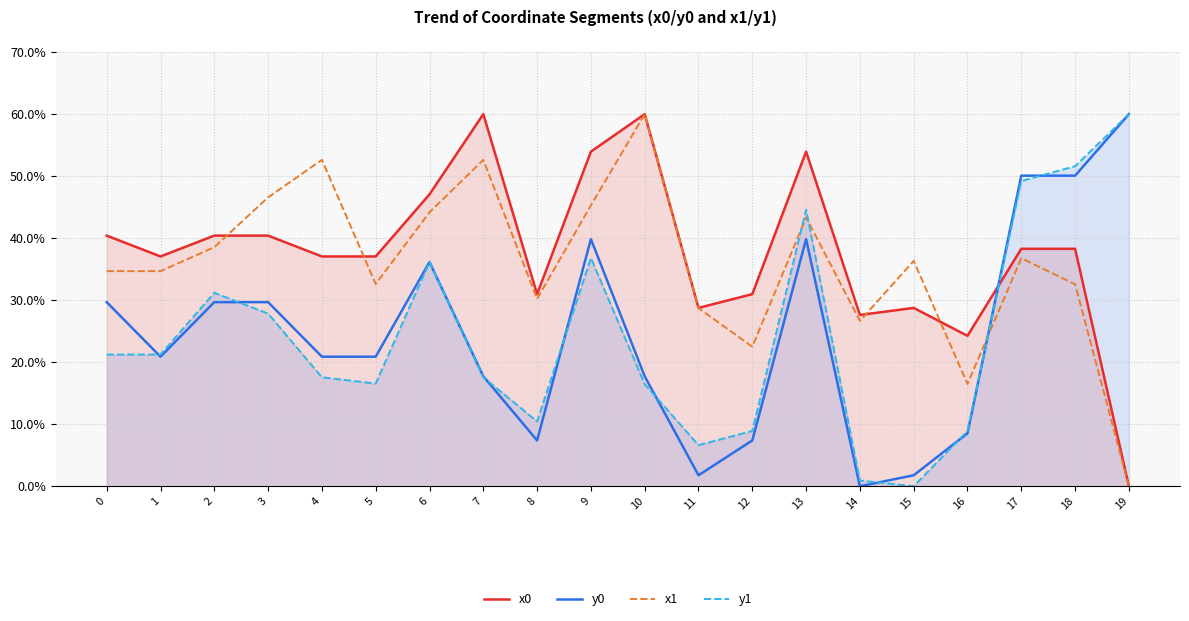

At which category does y0 reach its first local peak?

6